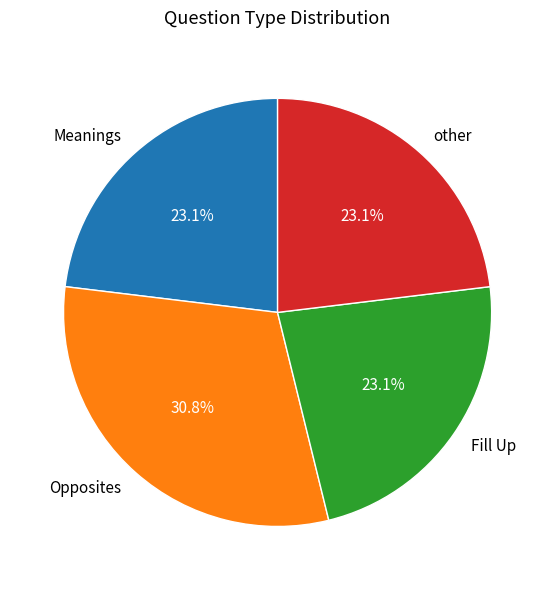

Does other account for over 50% of the chart?

No